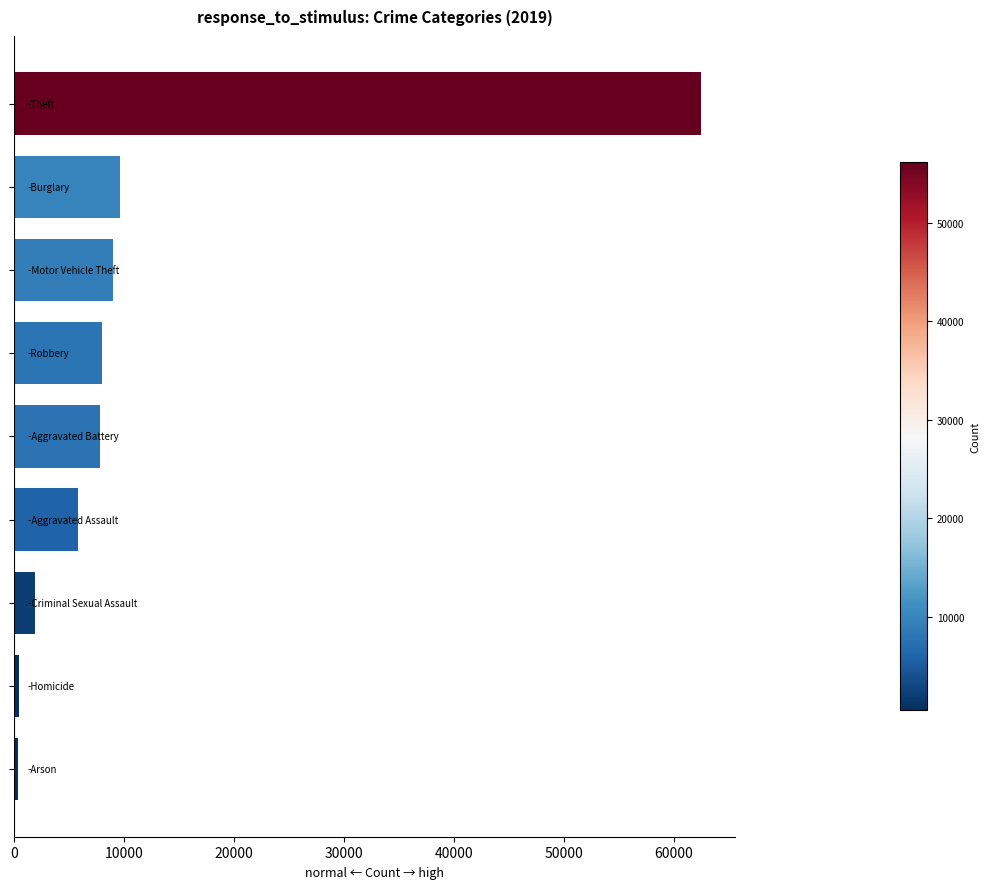

What is the average value?

11732